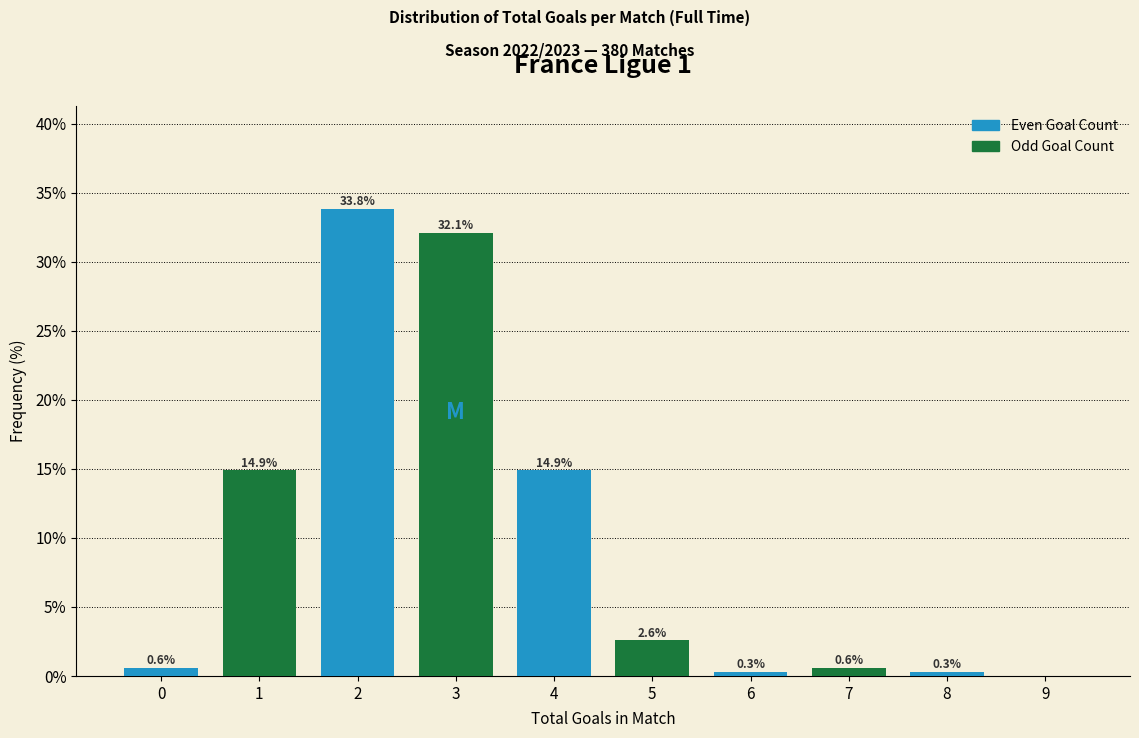

Over which range of the x-axis is the bar tallest?

1.5 to 2.5